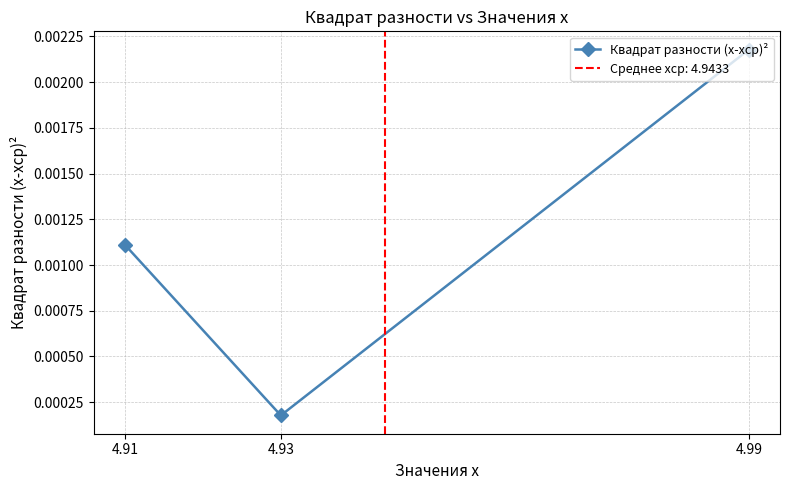

At which category does the chart reach its minimum across all series?

4.93